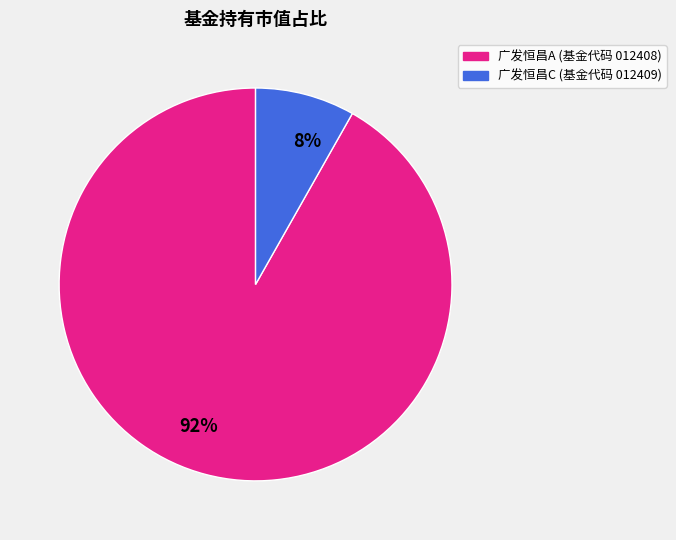

What percentage is the 广发恒昌A (基金代码 012408) slice, to the nearest percent?

92%